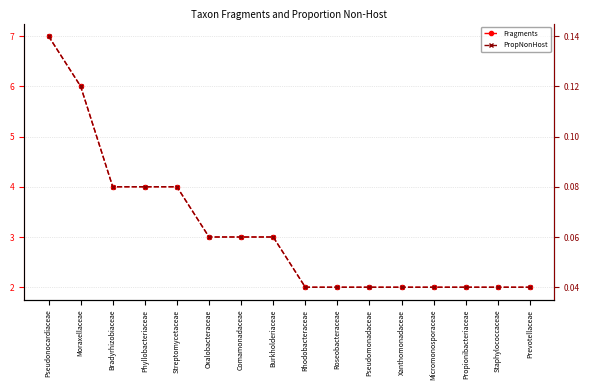

Is it true that Fragments equals 2.0 at Xanthomonadaceae?

True